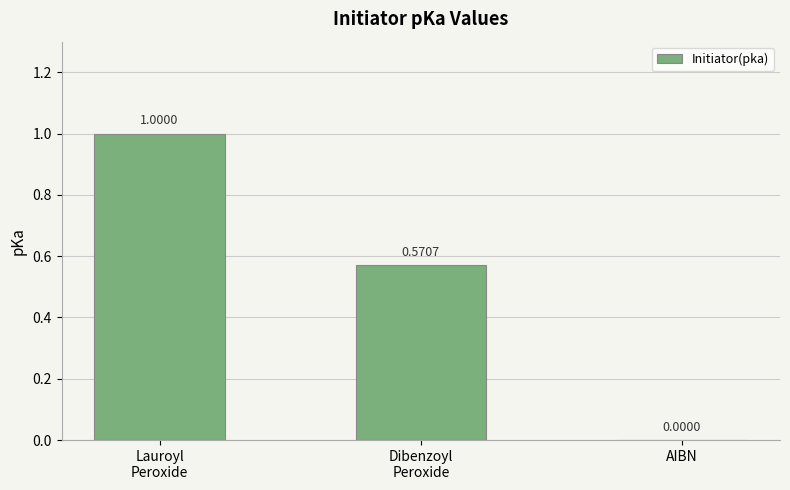

What is the difference between the values at AIBN and Lauroyl
Peroxide?

1.0